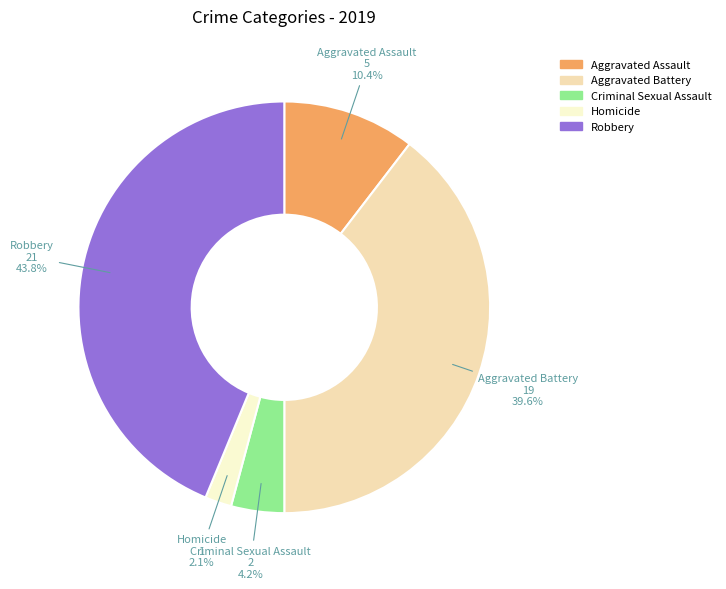

Which slice is the largest?

Robbery